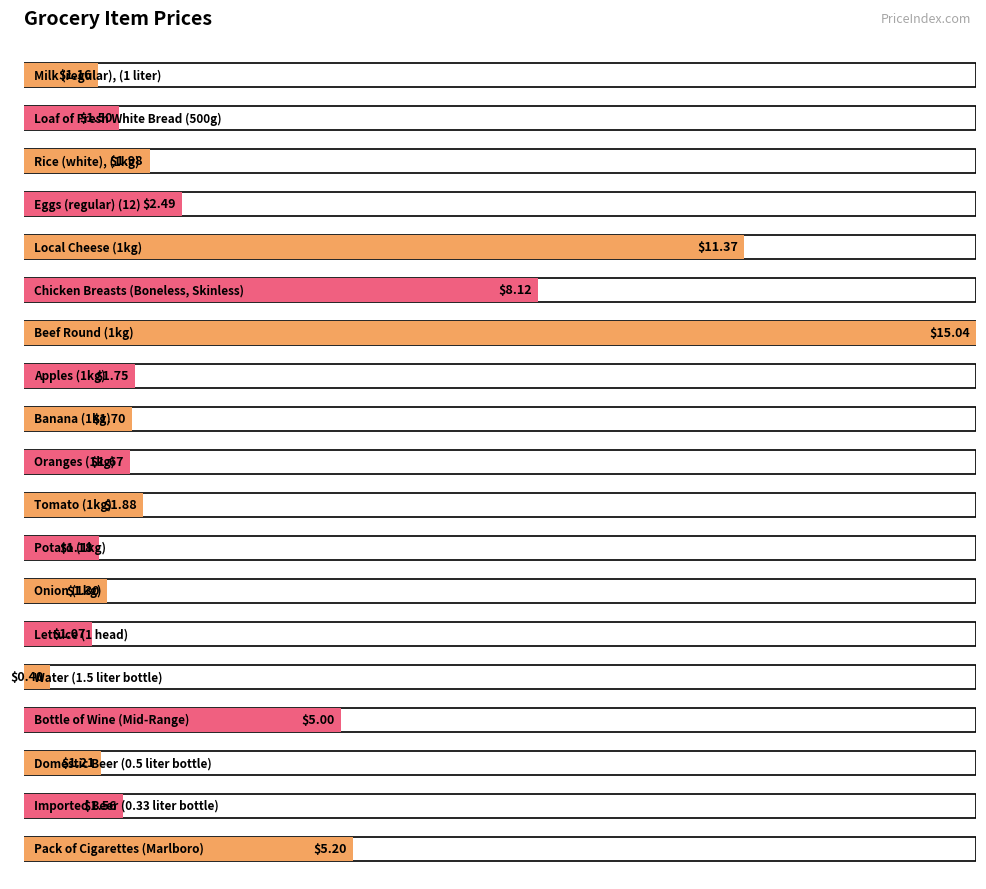

Which category has the highest value across all series?

Beef Round (1kg)